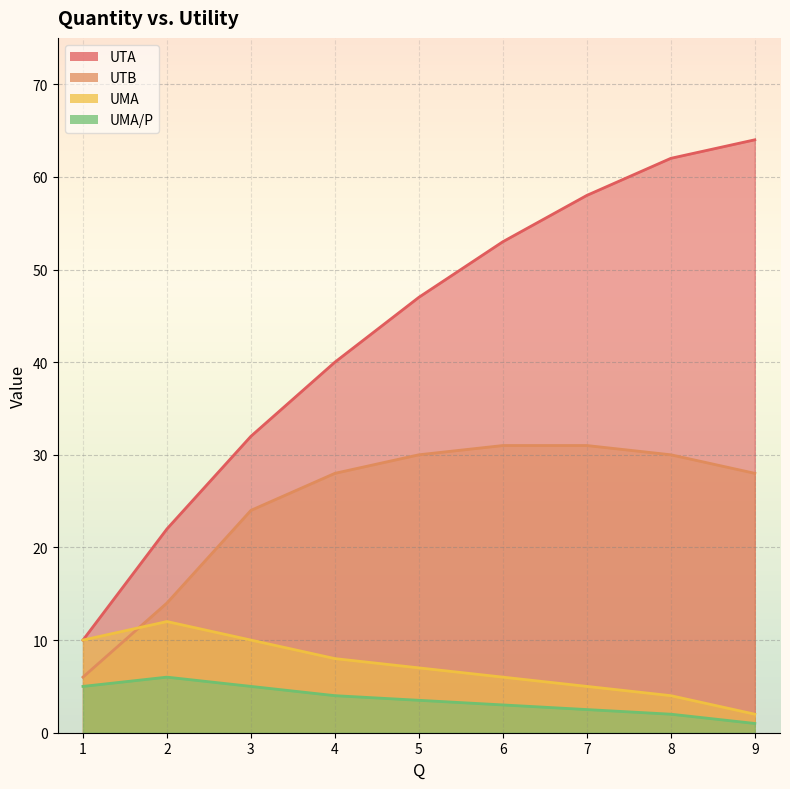

True or false: UTB has a value of 16.5 at 7.

False